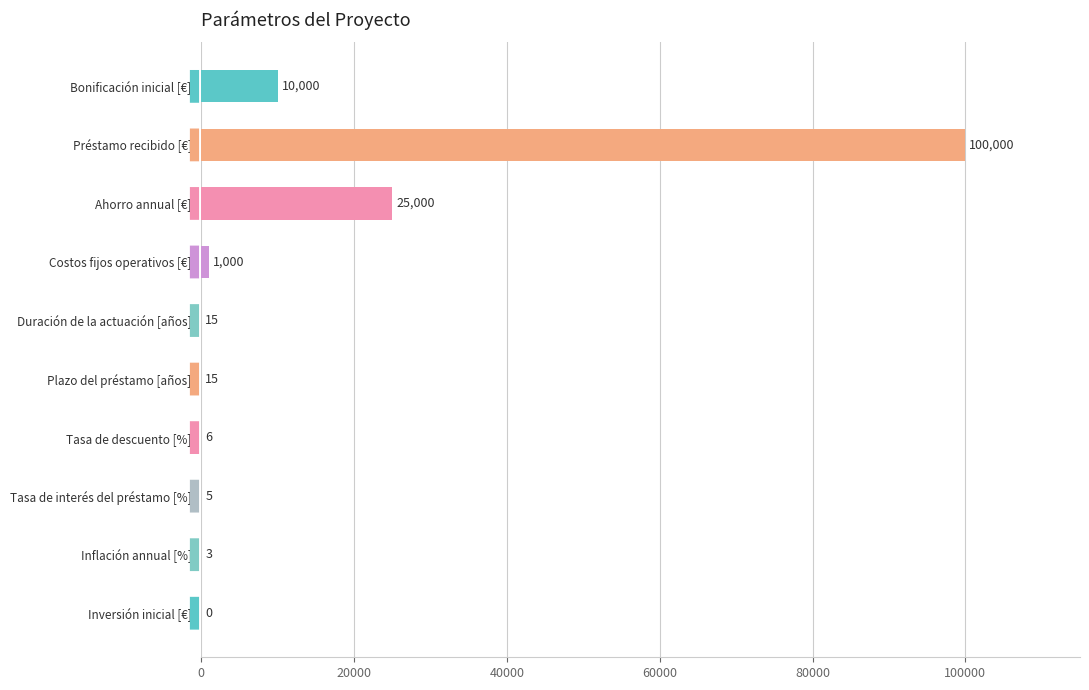

Which has a higher value, Bonificación inicial [€] or Inflación annual [%]?

Bonificación inicial [€]